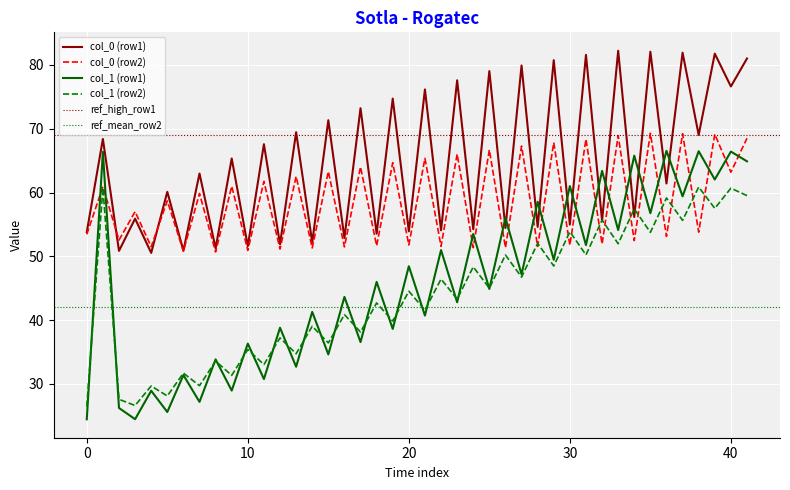

The value of col_0 (row2) at 20 is 51.8. True or false?

True